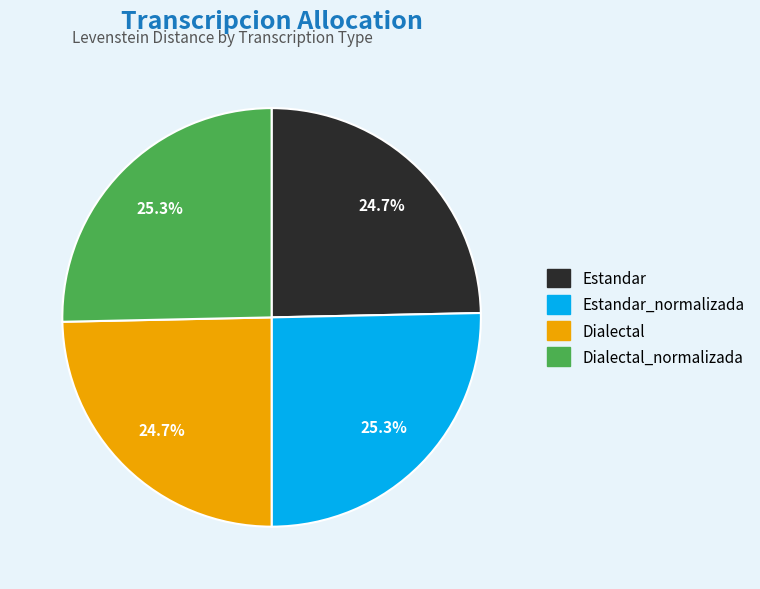

Is there a majority slice in this chart?

No